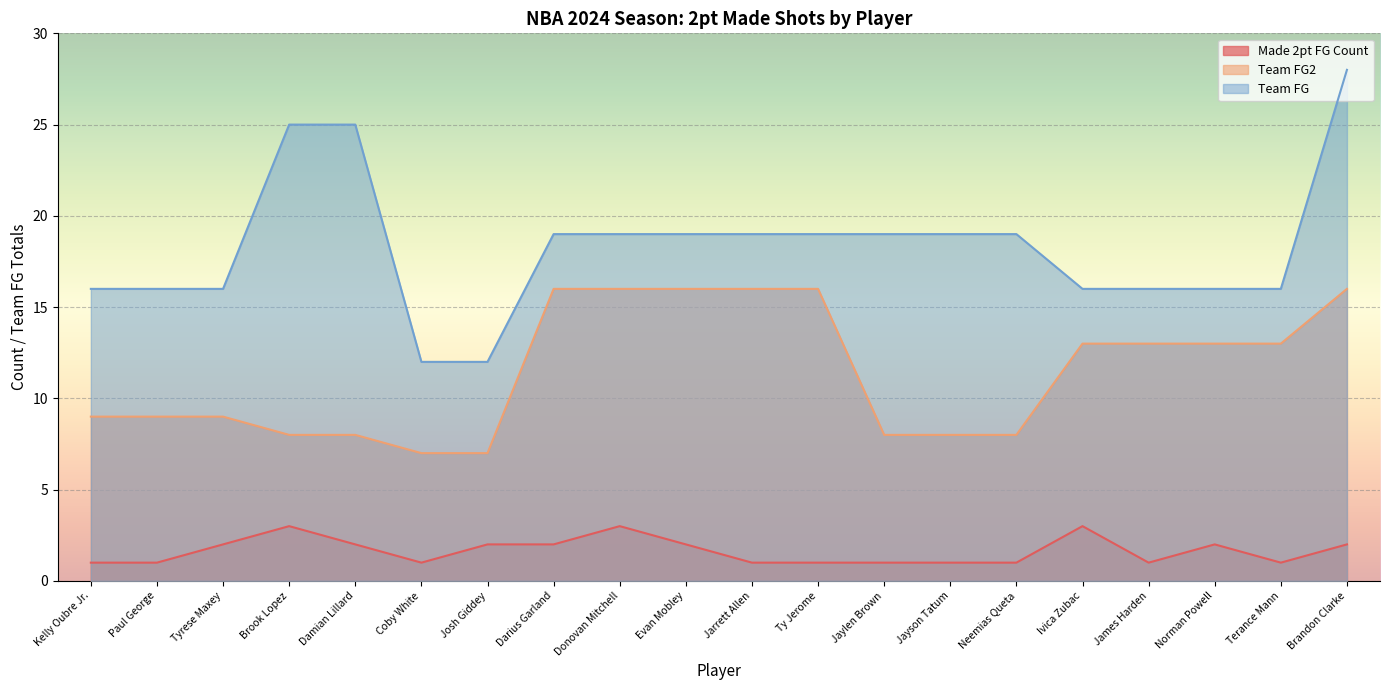

Count the Team FG2 values in the range 8 to 16.

18